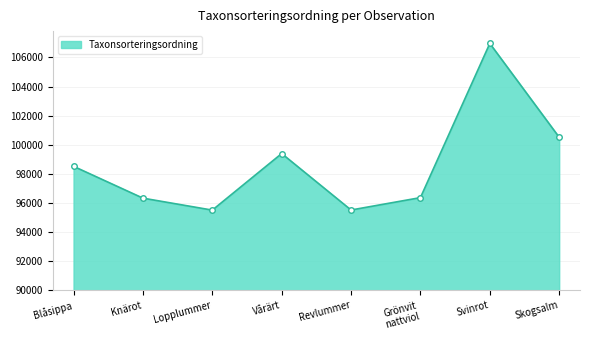

What is the change in value from Blåsippa to Vårärt?

+878